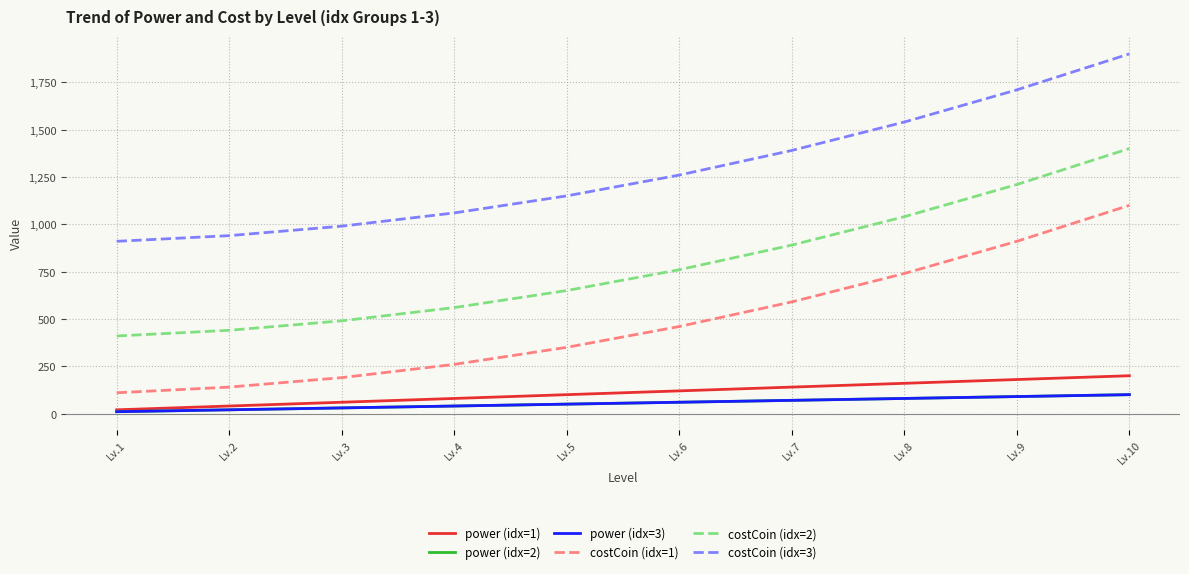

True or false: costCoin (idx=3) and costCoin (idx=2) intersect in this chart.

False